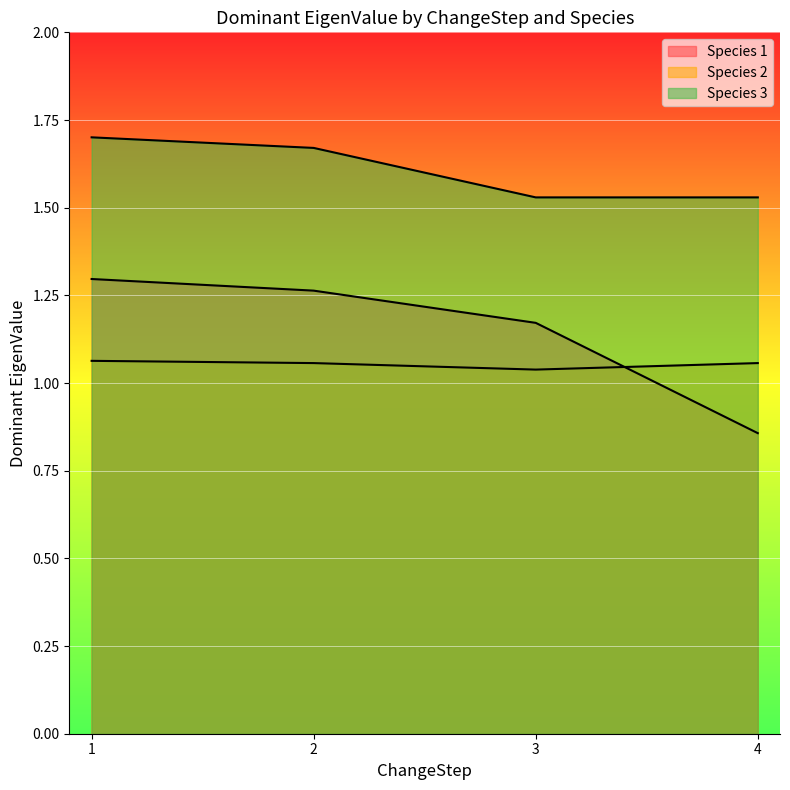

What is the value of the Species 3 (Avg EigenValue) point at the 4th from the left?

1.5